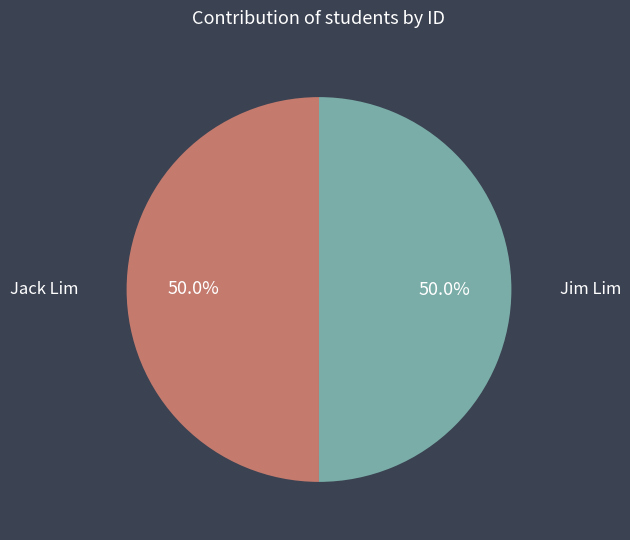

What is the ratio of the value at Jim Lim to the value at Jack Lim?

1.0